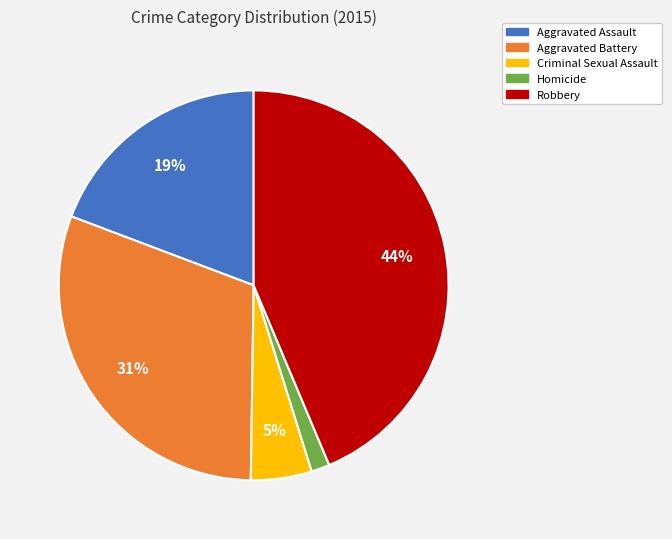

Approximately how many times larger is the value at Aggravated Battery compared to Aggravated Assault?

1.6